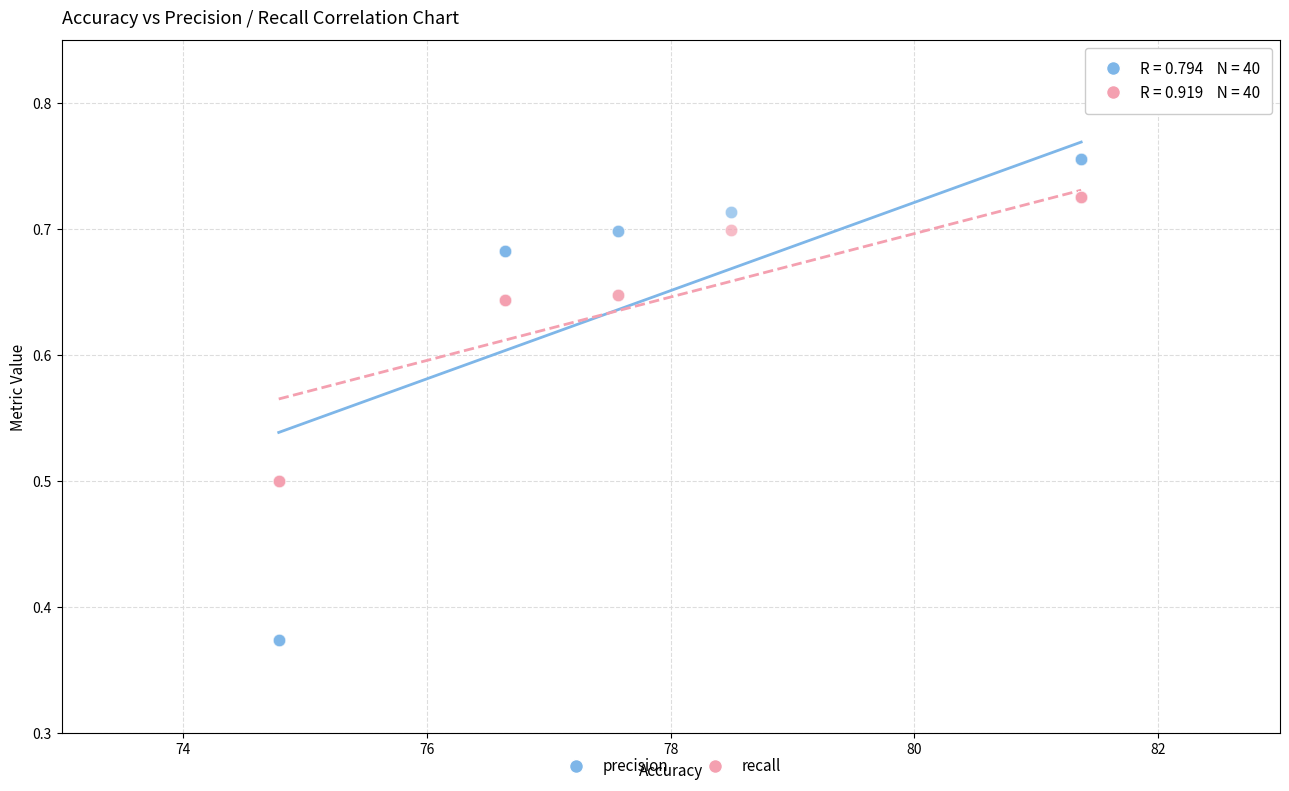

Which series reaches the maximum Y coordinate?

precision